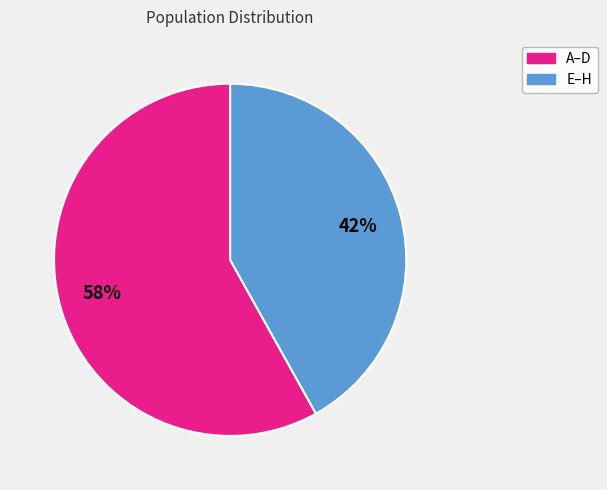

To the nearest percent, what is the average slice percentage?

50%